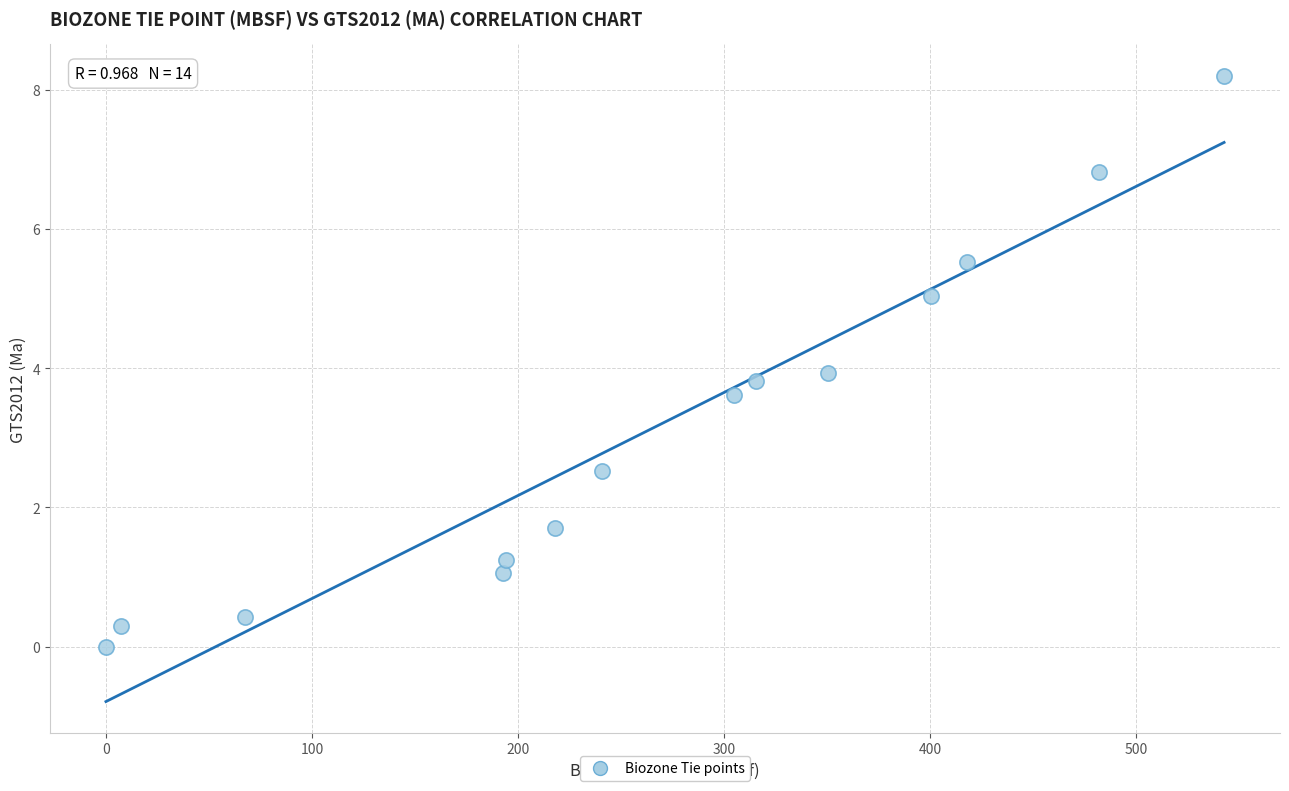

What is the range of X values (max minus min)?

542.8